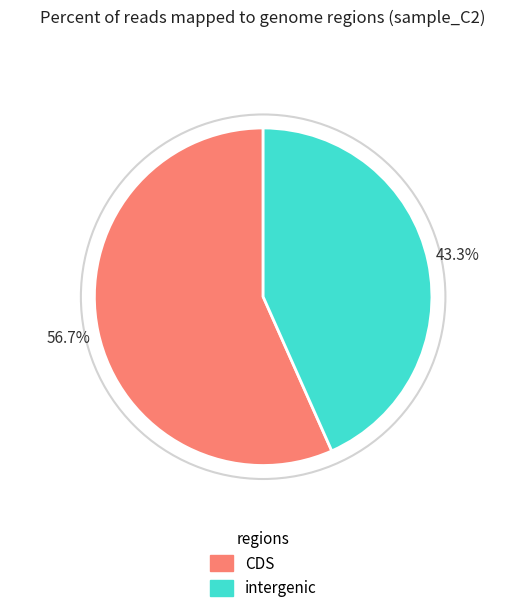

Approximately how many times larger is the value at intergenic compared to CDS?

0.8